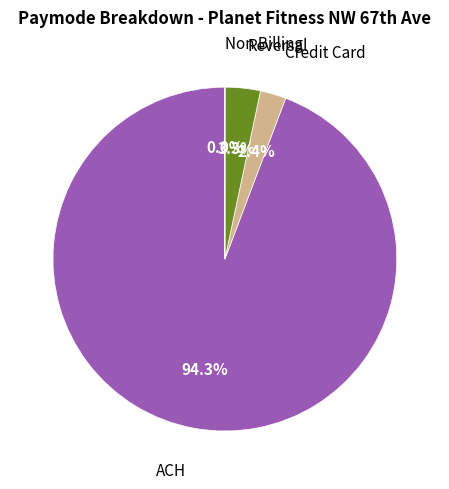

Is there a majority slice in this chart?

Yes